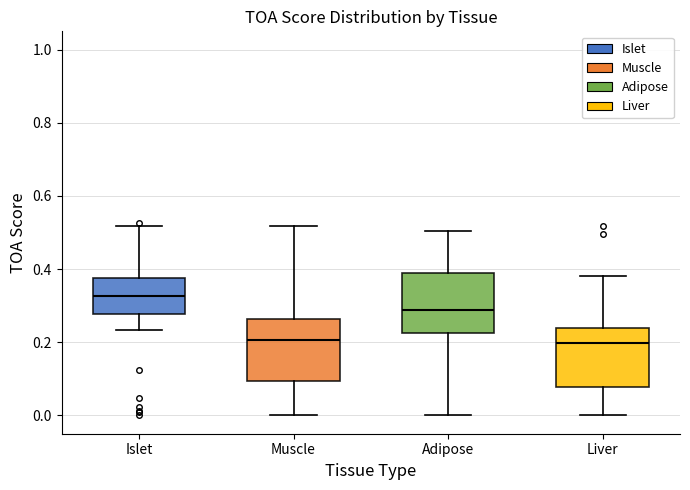

Reading left to right, read every box against the y-axis: the position of its median line, the range the box covers, and the ends of its whiskers. The values are not printed on the chart, so give them approximately, as read against the axis.

Islet: median 0.32, box 0.28 to 0.38, whiskers 0.24 to 0.52
Muscle: median 0.20, box 0.10 to 0.26, whiskers 0.00 to 0.52
Adipose: median 0.28, box 0.22 to 0.40, whiskers 0.00 to 0.50
Liver: median 0.20, box 0.08 to 0.24, whiskers 0.00 to 0.38